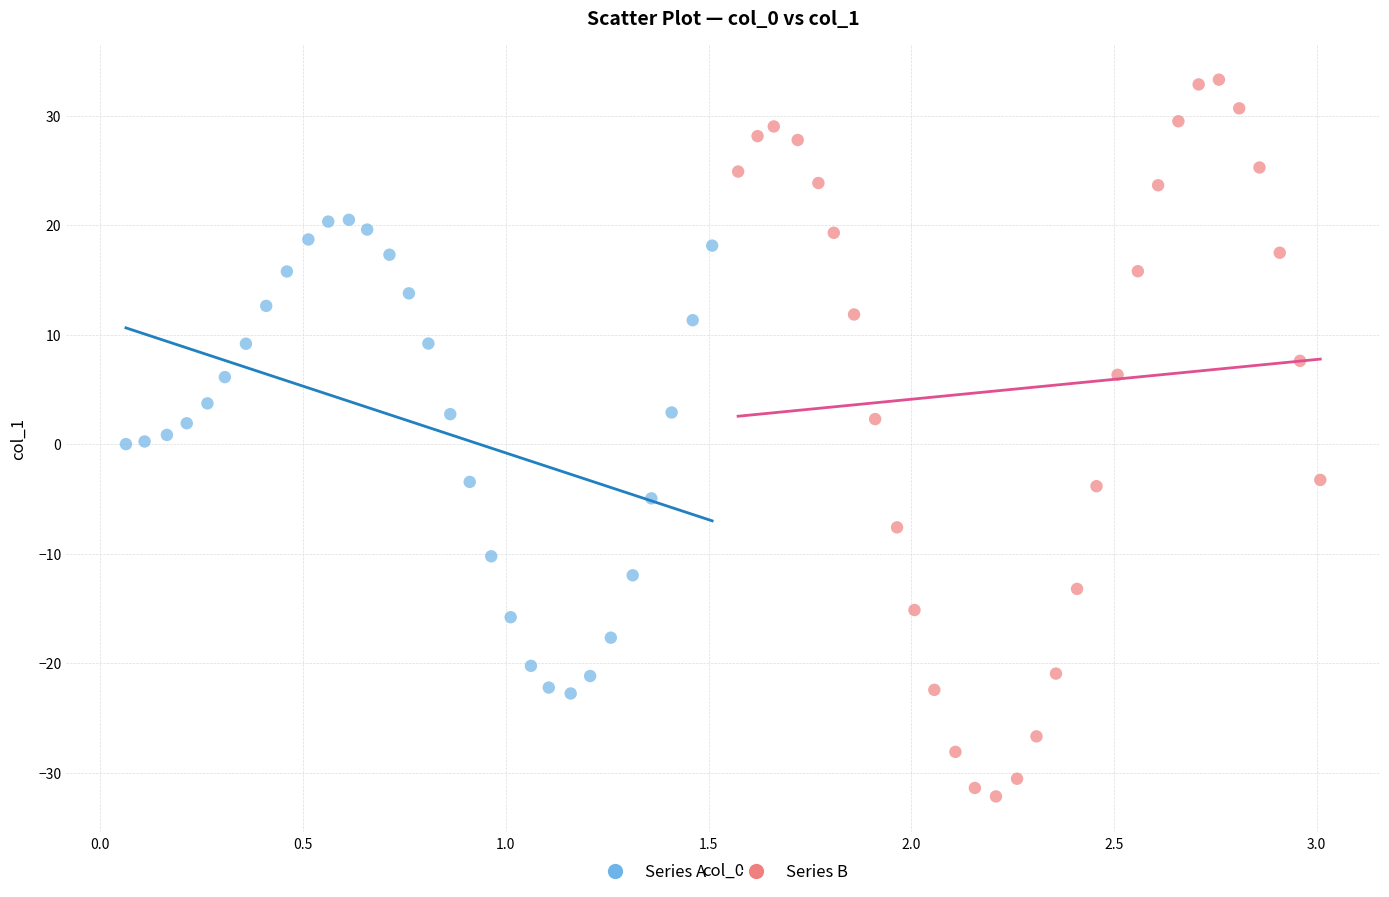

Which series reaches the minimum Y coordinate?

Series B